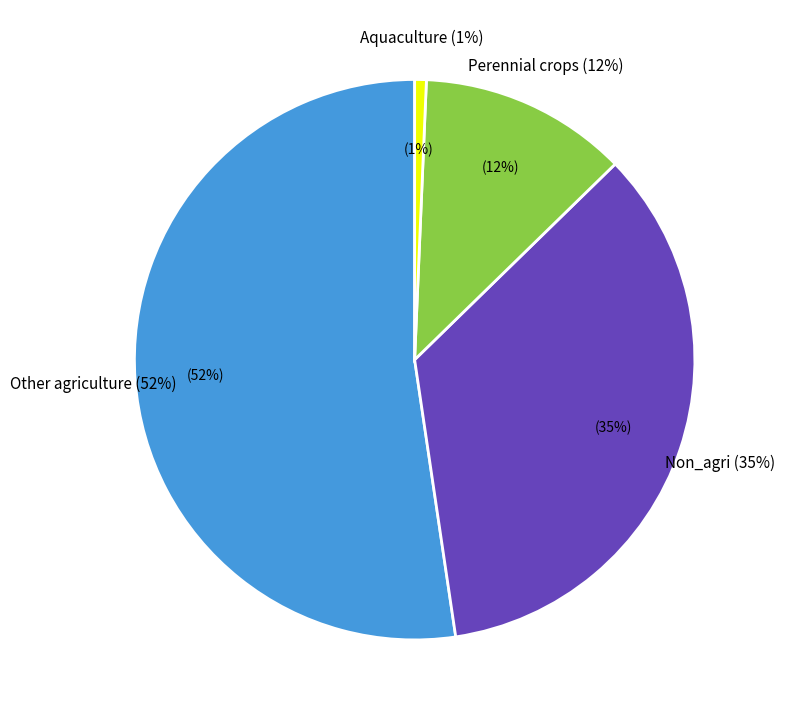

Between Aquaculture and Non_agri, which is larger?

Non_agri